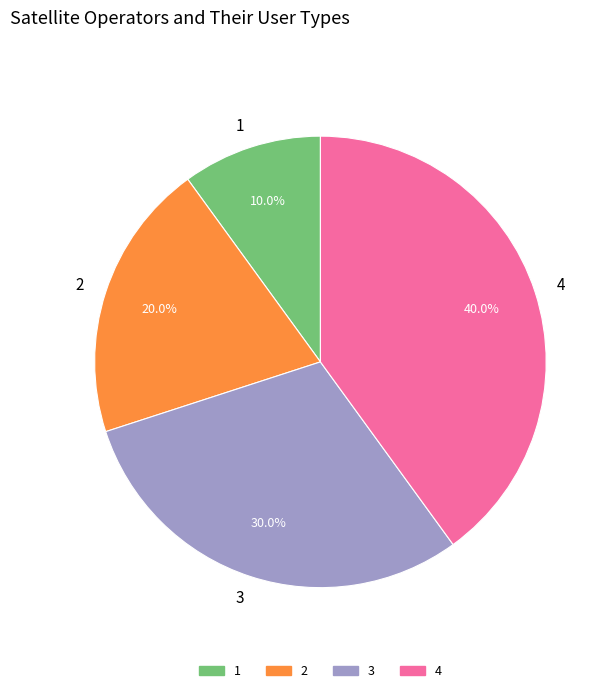

What is the ratio of the value at 3 to the value at 2?

1.5